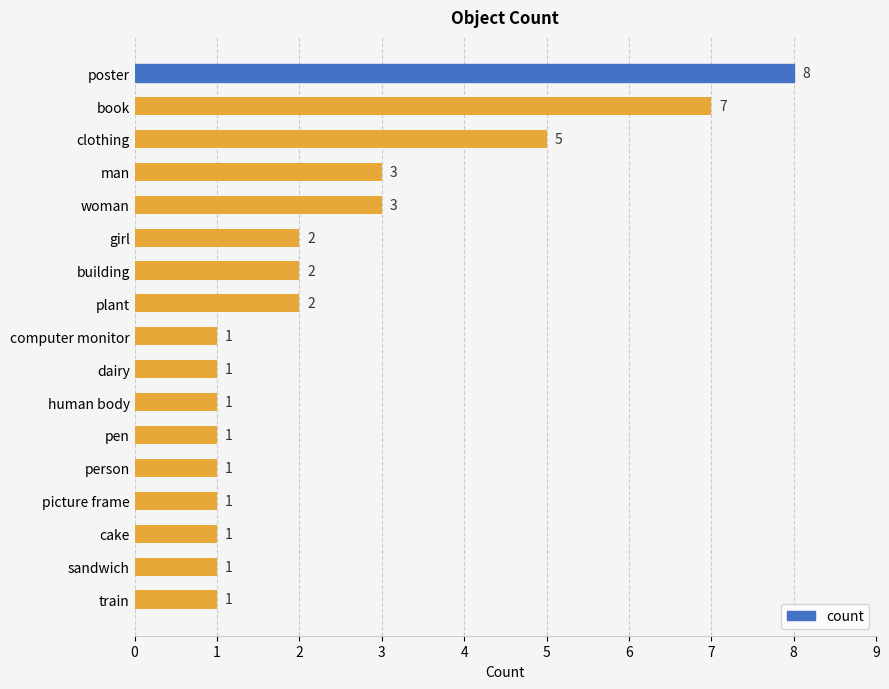

What is the value of the 6th bar from the top?

2